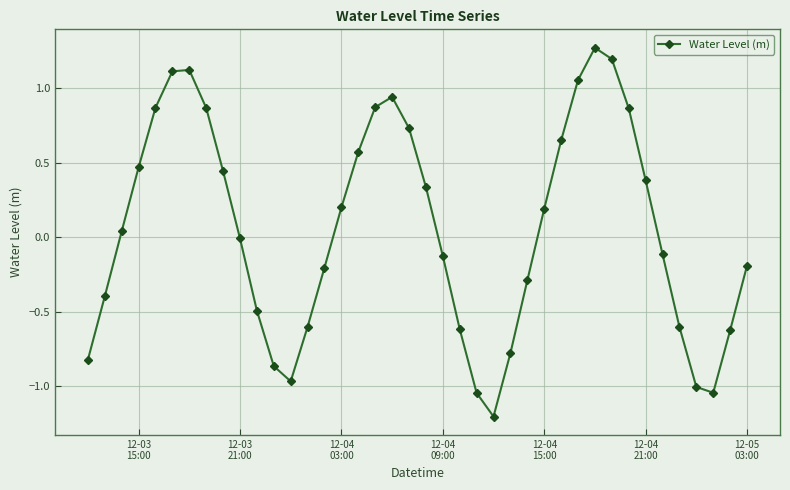

Does the chart display data point markers on the line(s)?

Yes